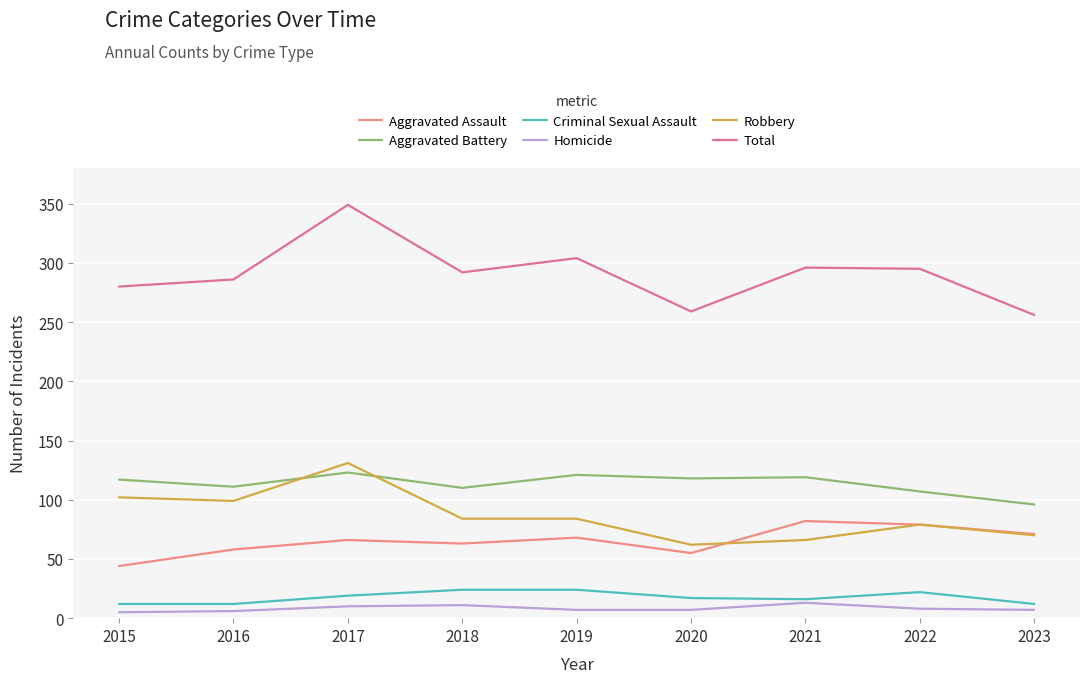

How many lines are shown in the chart?

6